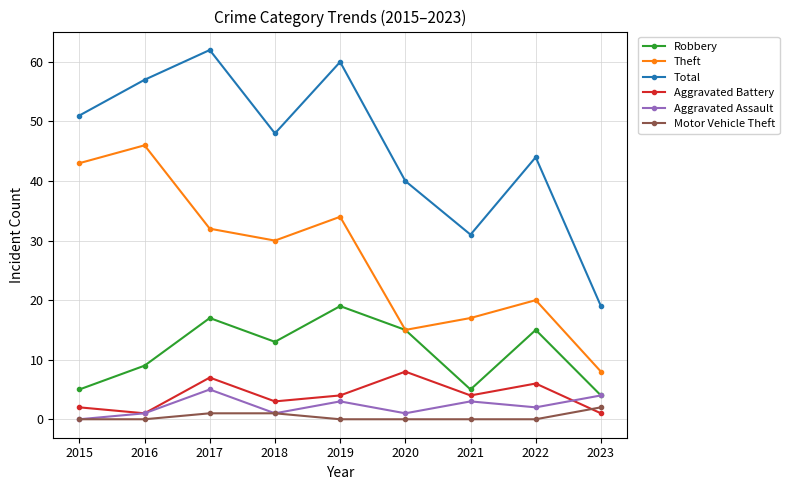

Which category has the highest value in the Aggravated Assault series?

2017